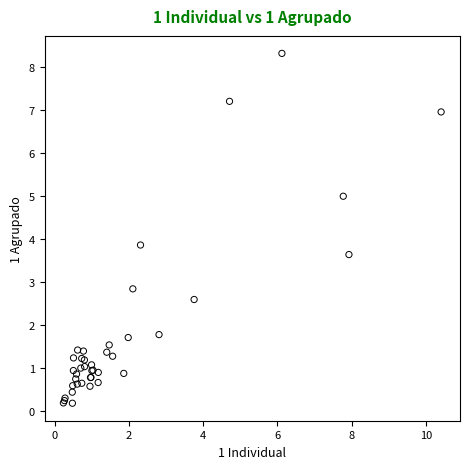

What Y value in the scatter plot is closest to 4?

3.9